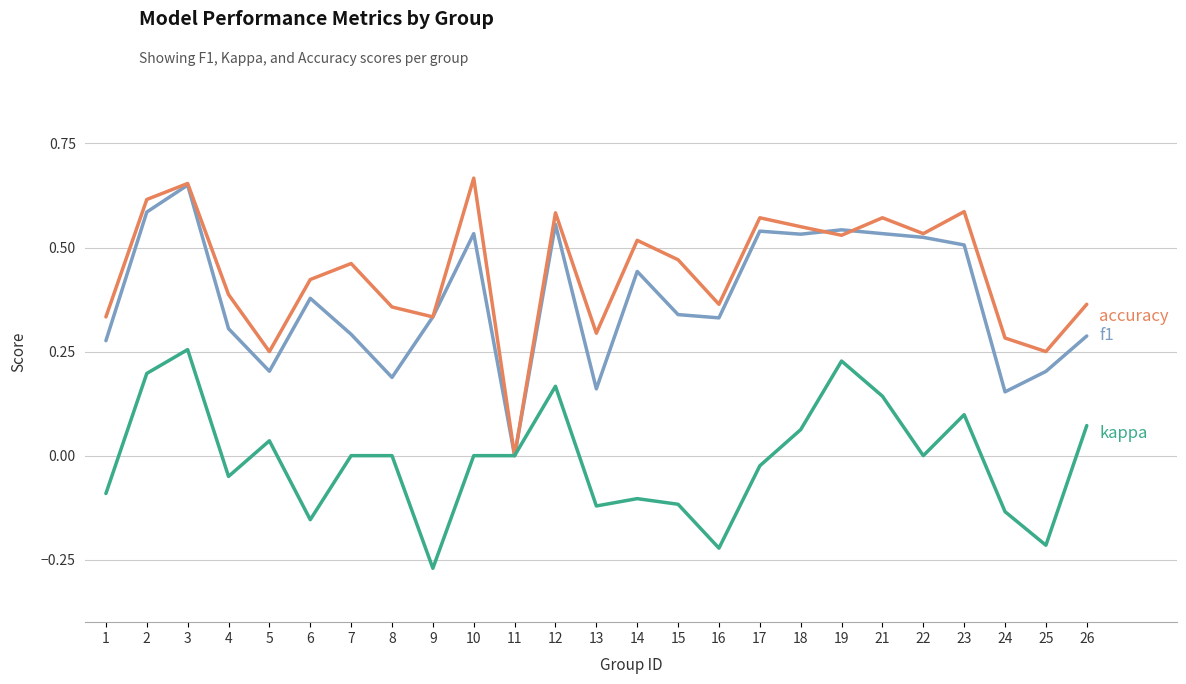

Which category has the lowest value across all series?

9